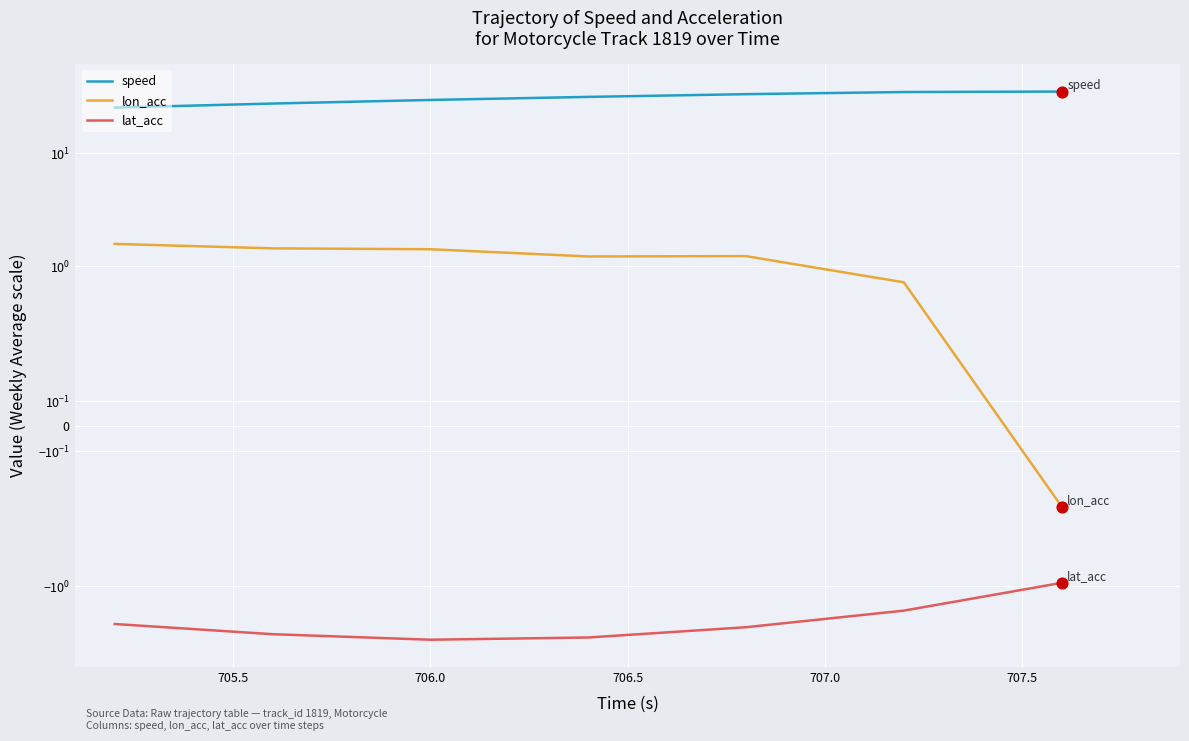

What are all the series names shown in the legend?

speed, lon_acc, lat_acc